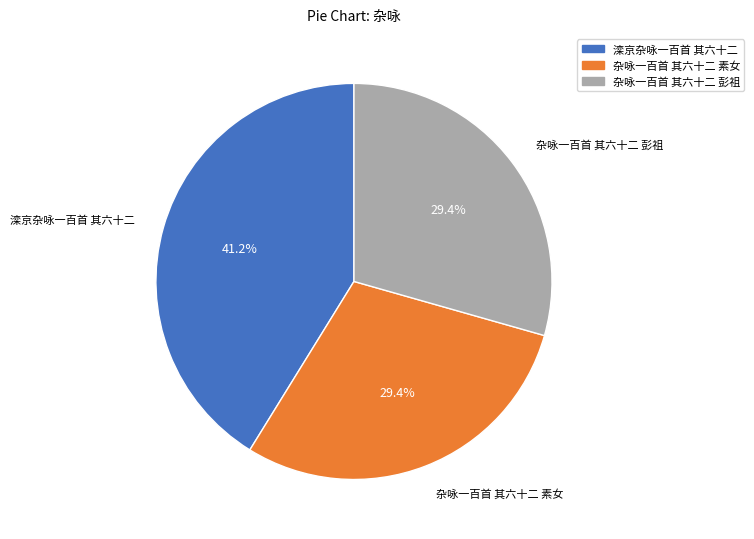

Does 杂咏一百首 其六十二 素女 represent more than half of the total?

No